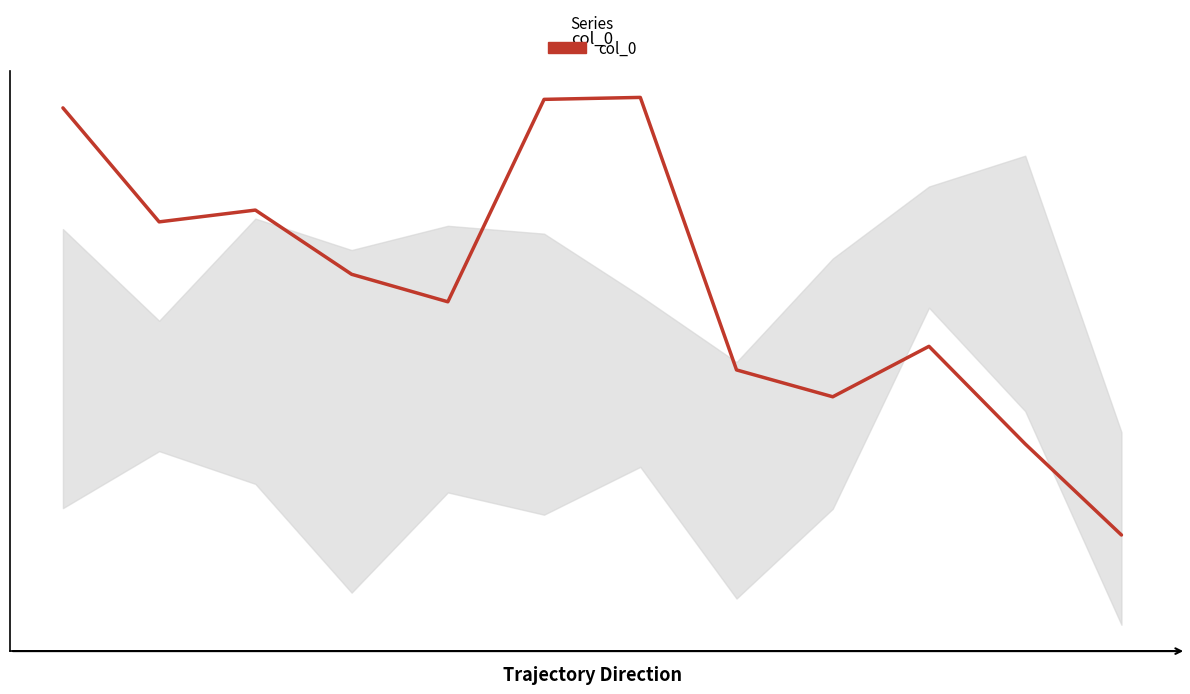

At which category does the chart reach its minimum across all series?

11